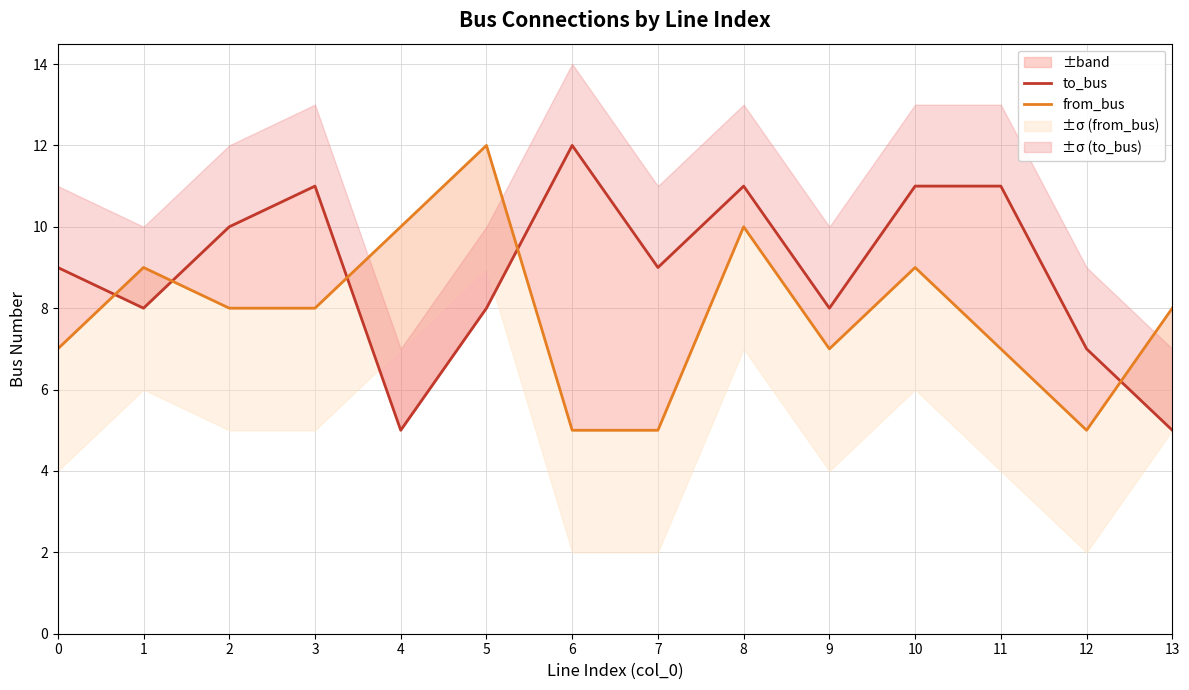

Reading right to left, extract all data points from this chart.

to_bus: 13=5	12=7	11=11	10=11	9=8	8=11	7=9	6=12	5=8	4=5	3=11	2=10	1=8	0=9
from_bus: 13=8	12=5	11=7	10=9	9=7	8=10	7=5	6=5	5=12	4=10	3=8	2=8	1=9	0=7